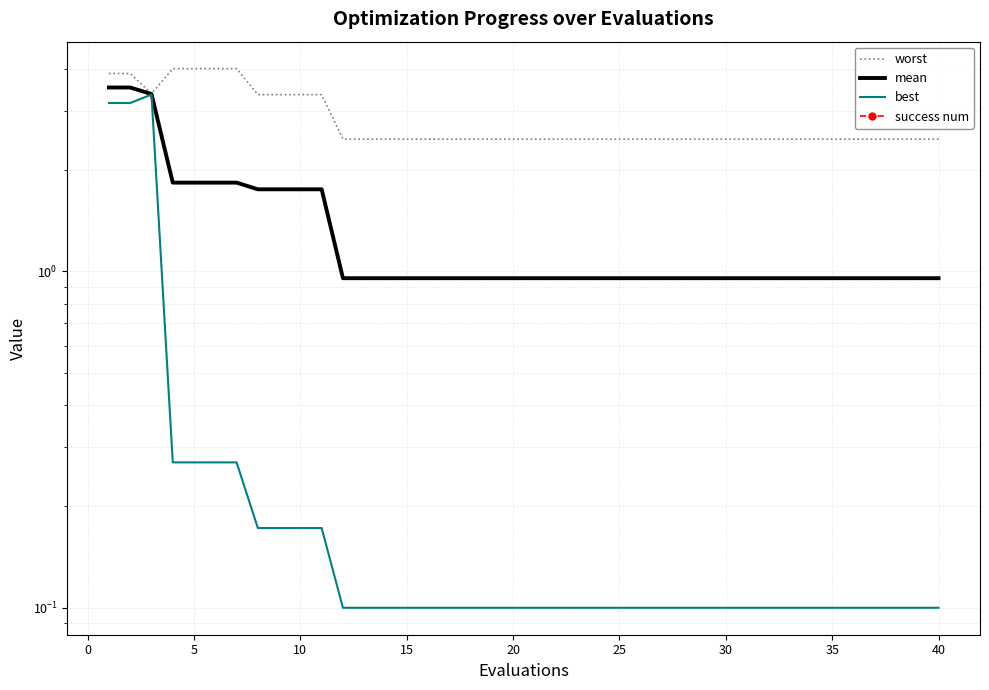

Reading left to right, transcribe all the data shown in this chart.

worst: 3.9	3.9	3.4	4.0	4.0	4.0	4.0	3.3	3.3	3.3	3.3	2.5	2.5	2.5	2.5	2.5	2.5	2.5	2.5
mean: 3.5	3.5	3.4	1.8	1.8	1.8	1.8	1.8	1.8	1.8	1.8	1.0	1.0	1.0	1.0	1.0	1.0	1.0	1.0
best: 3.2	3.2	3.3	0.3	0.3	0.3	0.3	0.2	0.2	0.2	0.2	0.1	0.1	0.1	0.1	0.1	0.1	0.1	0.1
success num: 0.0	0.0	0.0	0.0	0.0	0.0	0.0	0.0	0.0	0.0	0.0	0.0	0.0	0.0	0.0	0.0	0.0	0.0	0.0